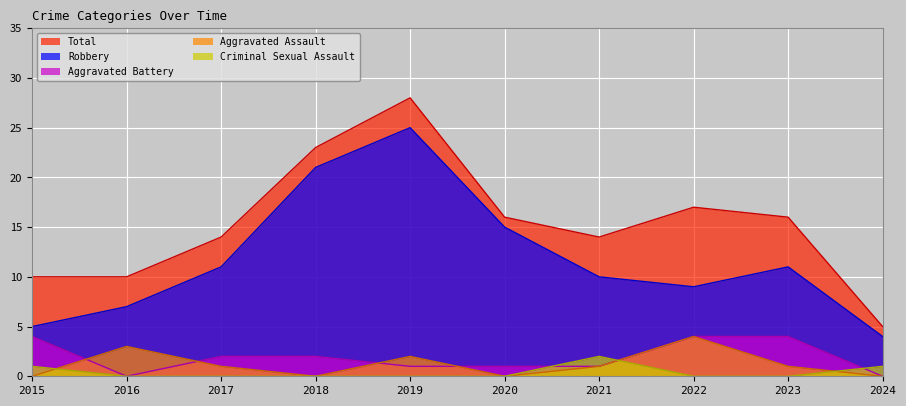

What is the difference between the Criminal Sexual Assault values at 2024 and 2019?

1